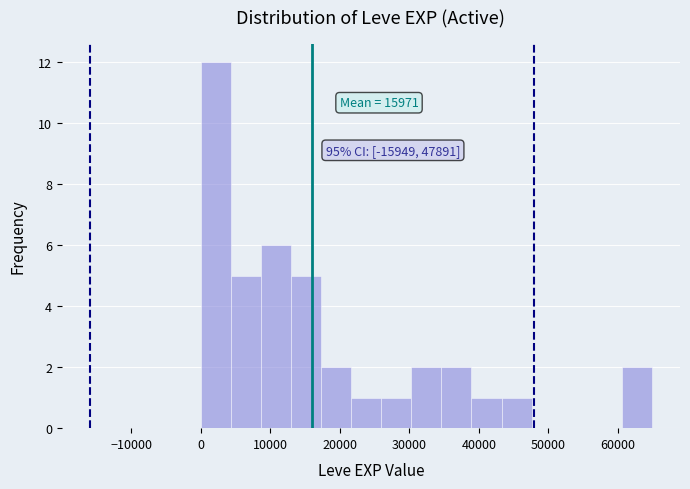

Which range on the x-axis has the tallest bar?

0 to 4000